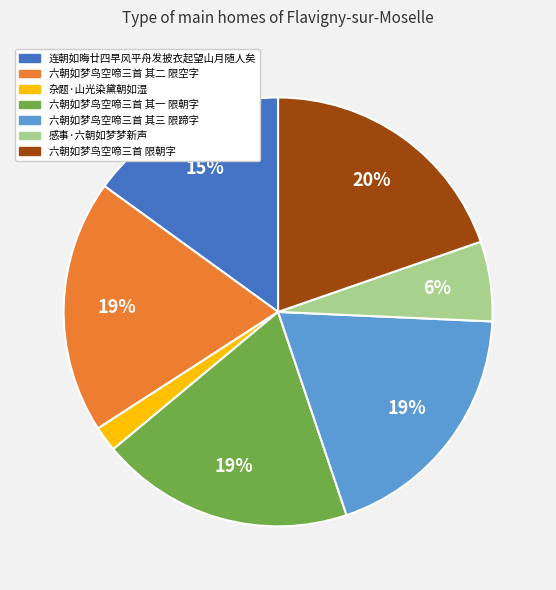

To the nearest percent, what is the combined percentage of 六朝如梦鸟空啼三首 其一 限朝字 and 六朝如梦鸟空啼三首 其三 限蹄字?

38%